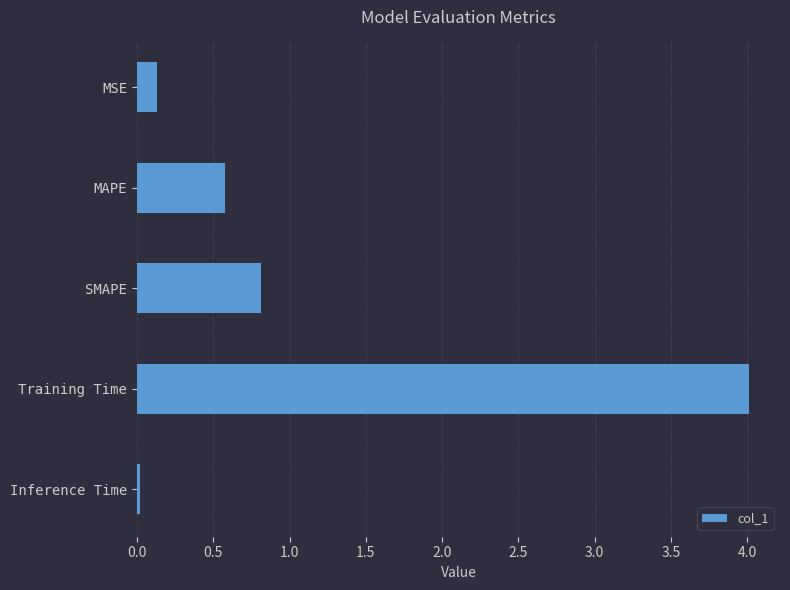

What is the label of the 4th bar from the bottom?

MAPE